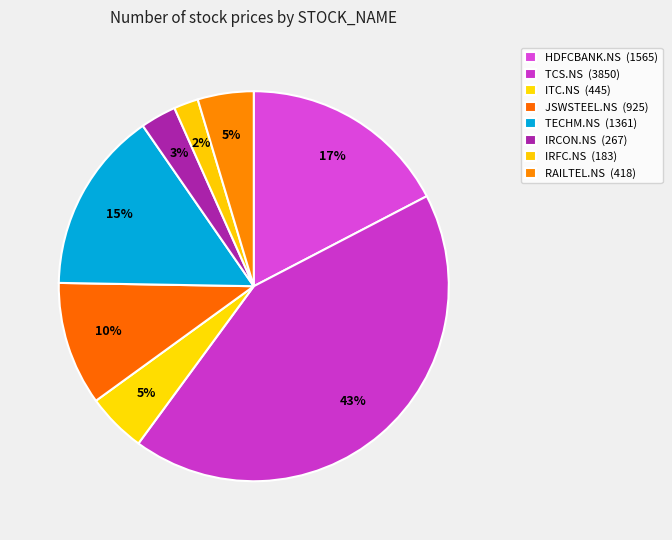

To the nearest percent, what percentage of the pie is JSWSTEEL.NS?

10%